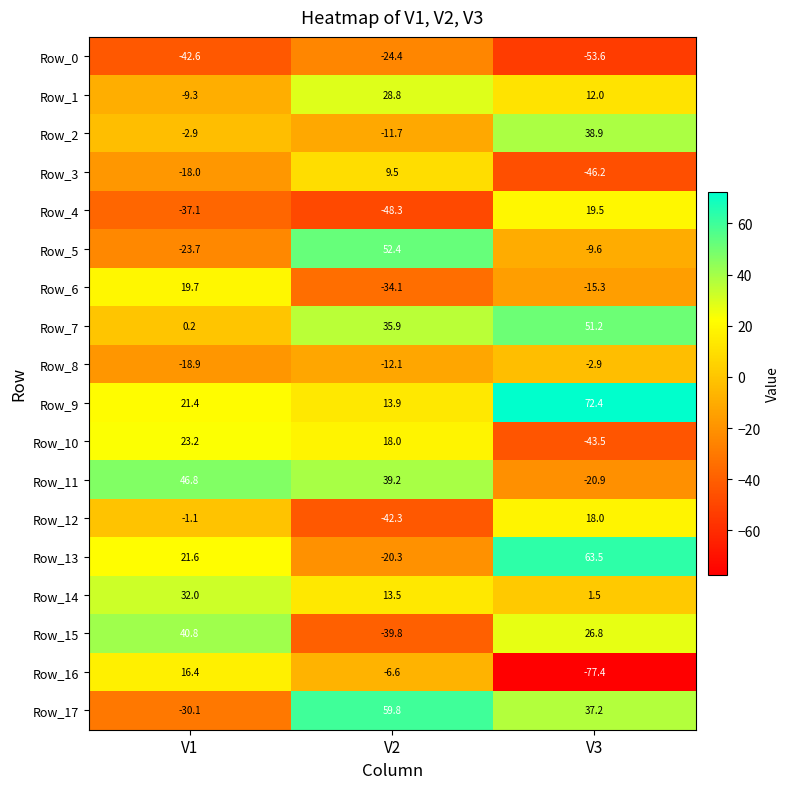

Where is Row_6 nearest to the value -7?

V3